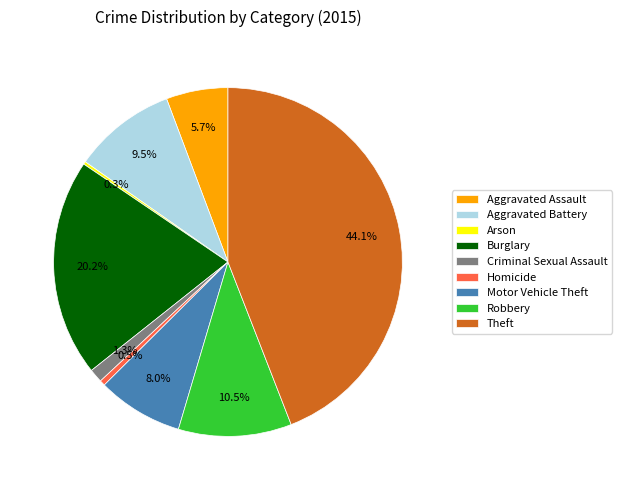

What is the ratio of the value at Homicide to the value at Motor Vehicle Theft?

0.1